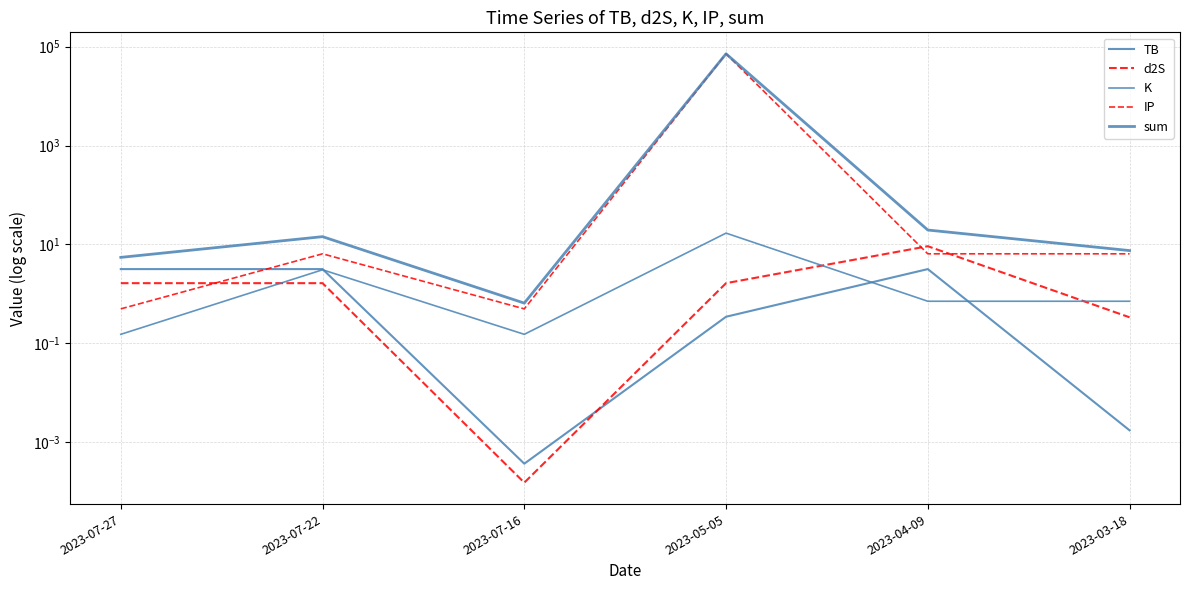

True or false: sum and d2S cross at least once.

False